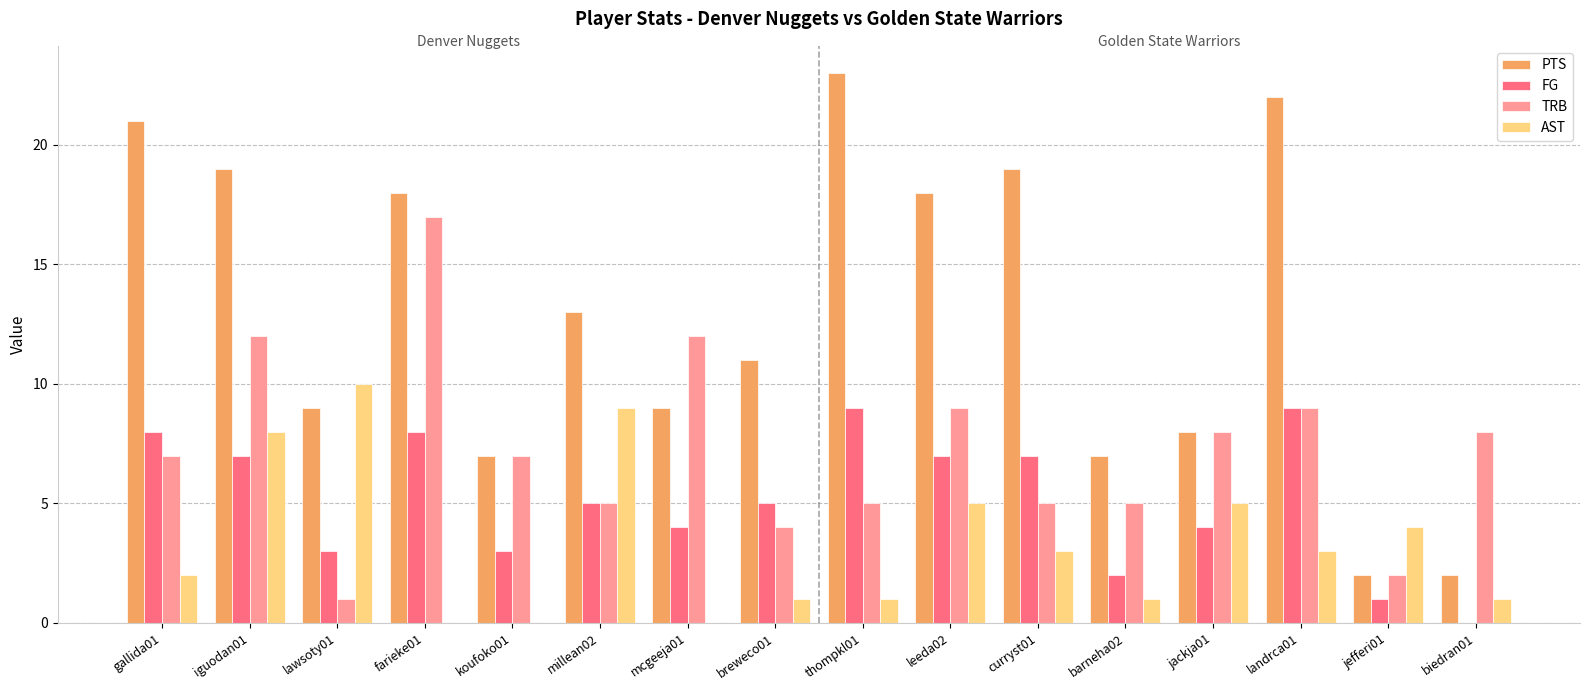

True or false: TRB has a value of 8 at biedran01.

True